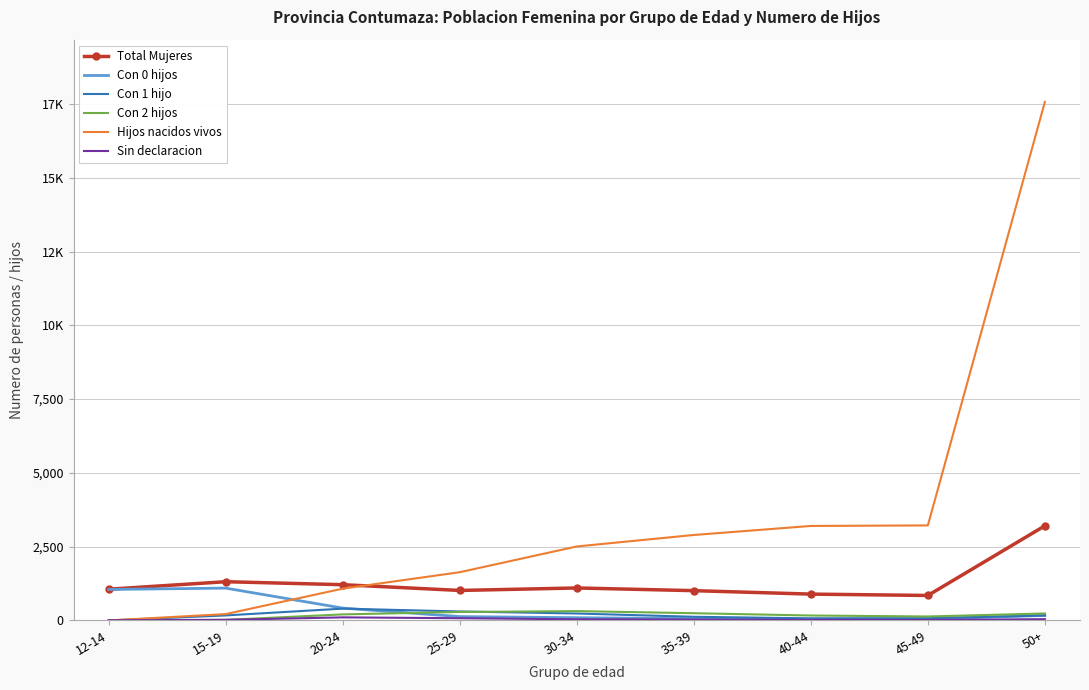

How many lines are shown in the chart?

6